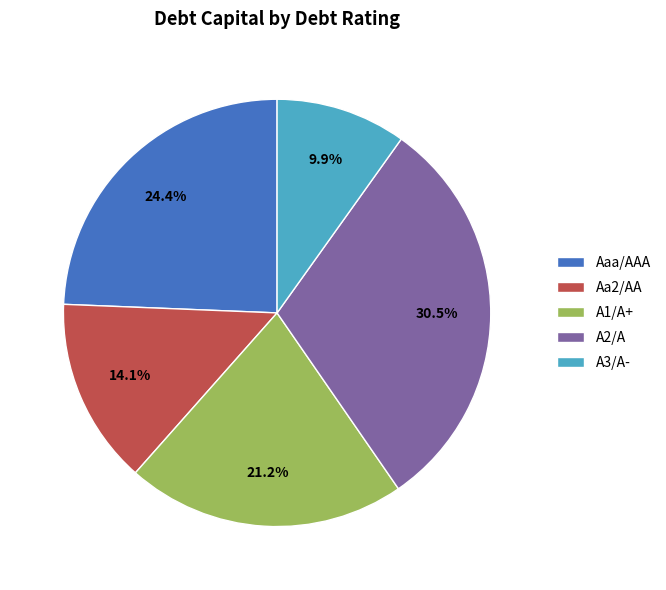

Approximately how many times larger is the value at A2/A compared to A3/A-?

3.1